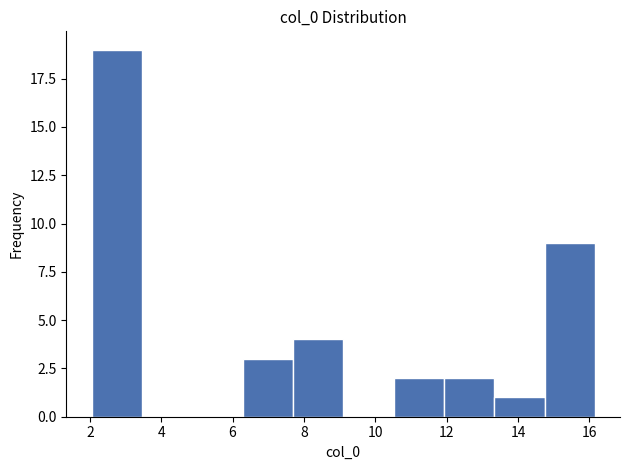

Reading left to right, list every bar in this chart as the range it spans on the x-axis followed by its height. Neither the bar edges nor the heights are printed on the chart, so give them approximately, as read against the axes.

2.0 to 3.4: 19
3.4 to 4.8: 0
4.8 to 6.2: 0
6.2 to 7.6: 3
7.6 to 9.2: 4
9.2 to 10.6: 0
10.6 to 12.0: 2
12.0 to 13.4: 2
13.4 to 14.8: 1
14.8 to 16.2: 9